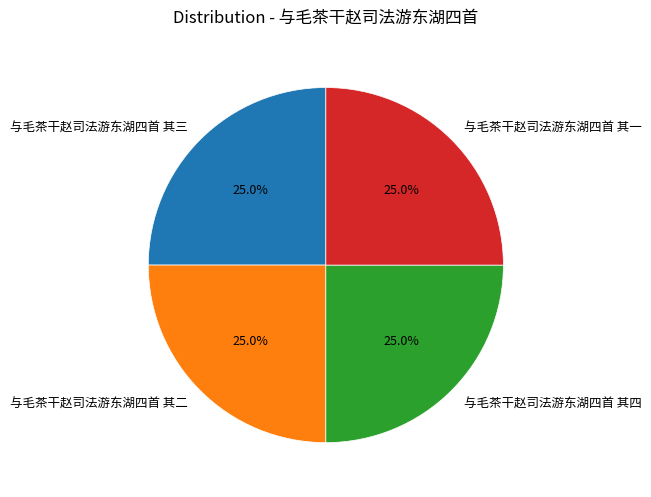

Is it true that 与毛茶干赵司法游东湖四首 其四 is 25% of the pie?

True